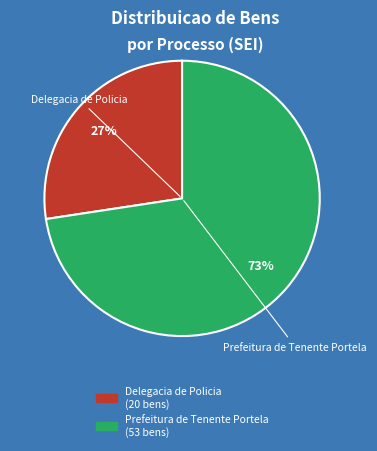

Is there a majority slice in this chart?

Yes